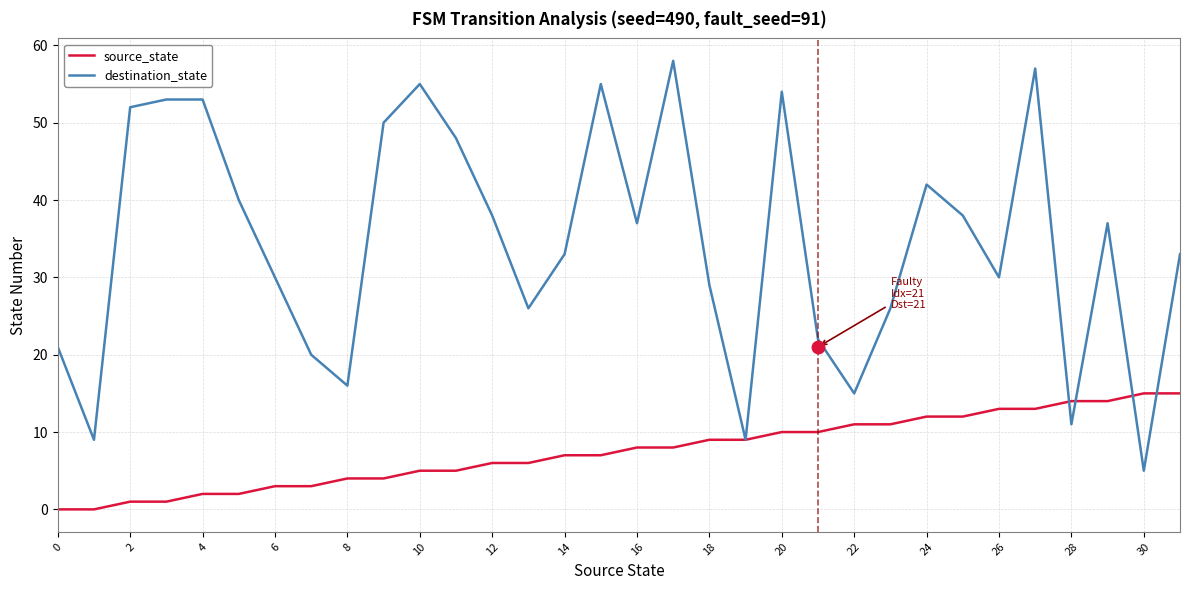

Which series has the largest total across all categories?

destination_state